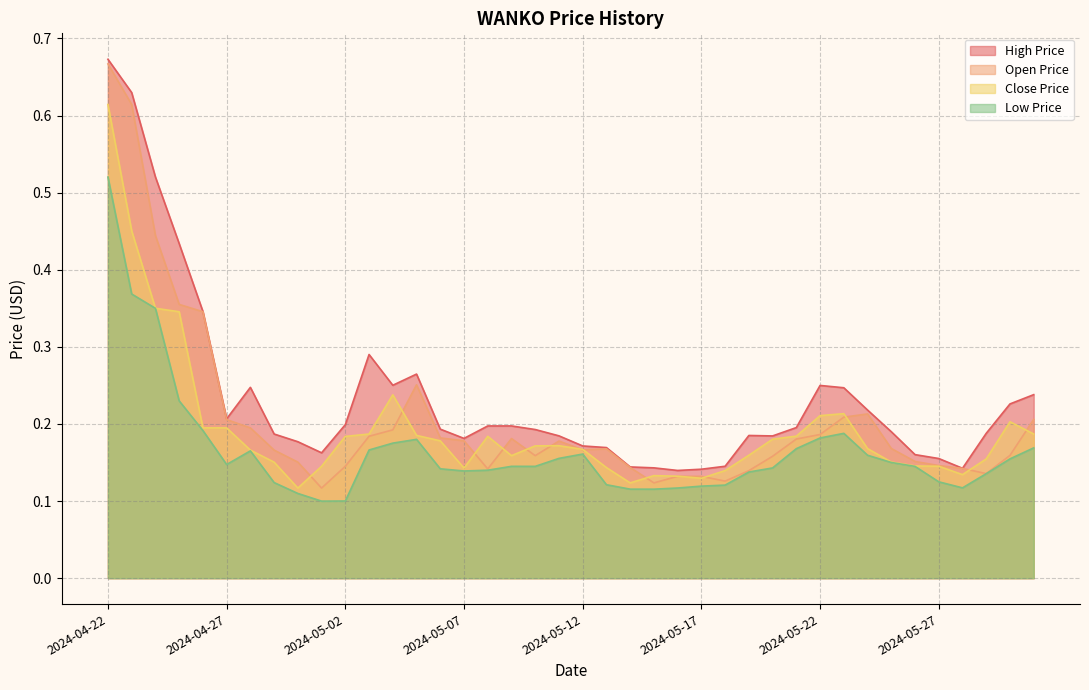

Which series has the largest total across all categories?

High Price